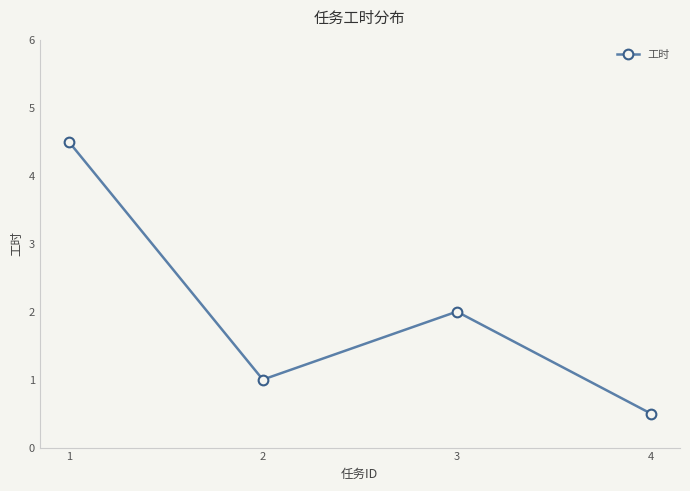

Which category has the lowest value across all series?

4